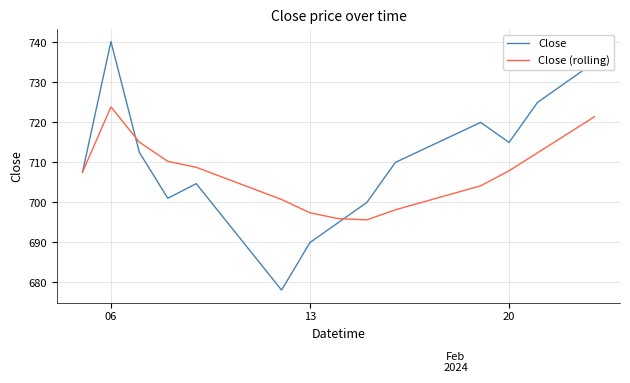

Reading right to left, transcribe all the data shown in this chart.

Close: 735.0	730.0	725.0	715.0	720.0	710.0	700.0	695.0	690.0	678.1	704.7	701.0	712.5	740.2	707.5
Close (rolling): 721.4	716.9	712.4	707.9	704.2	698.2	695.7	696.0	697.4	700.7	708.8	710.3	715.1	723.9	707.5